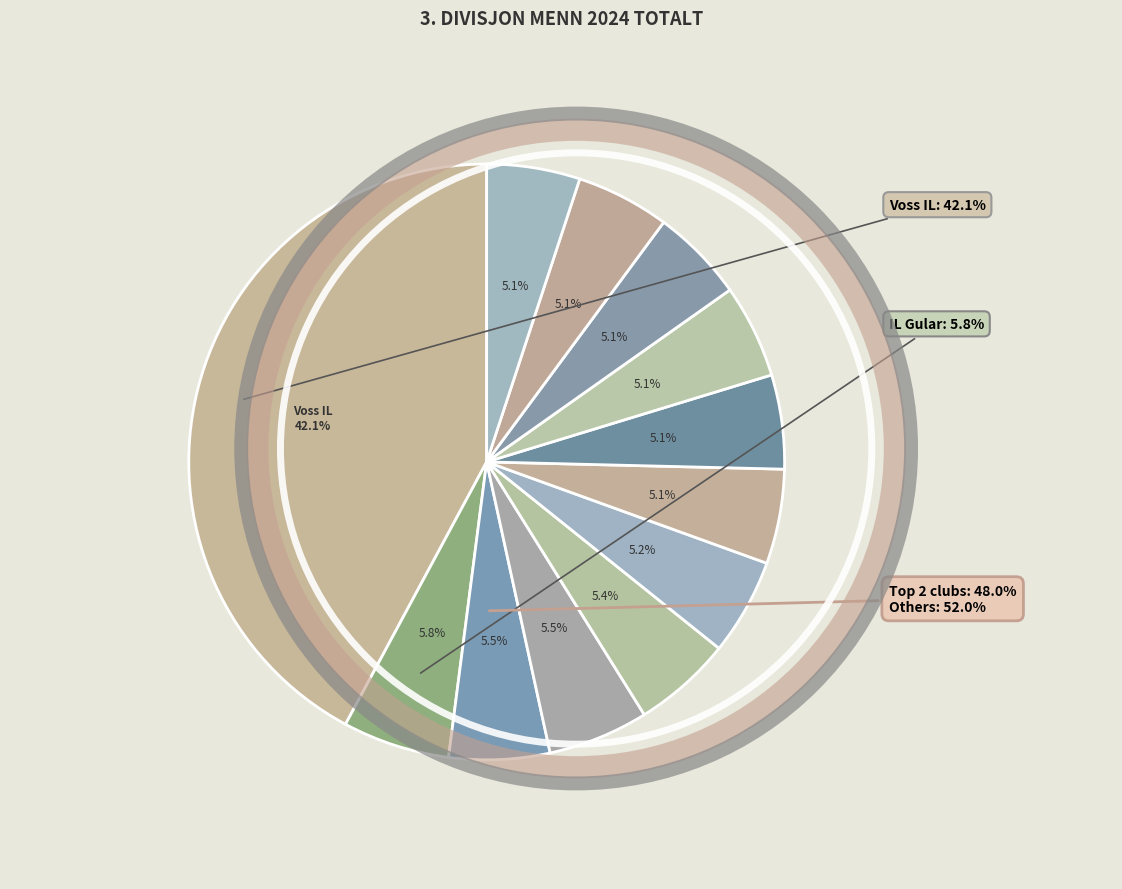

Which has a higher value, Voss IL or Fredrikstad IF?

Voss IL